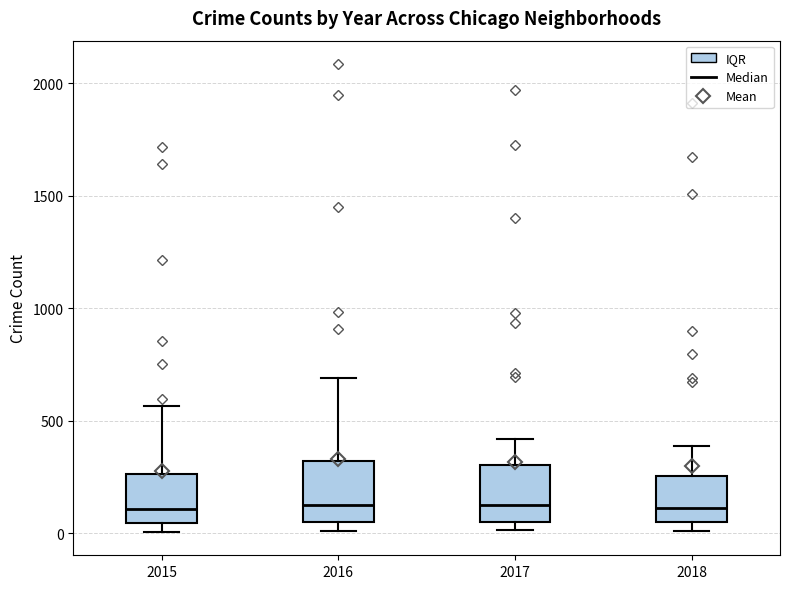

Where does the upper whisker of the box at x = 2015 end on the y-axis? The values are not printed on the chart, so give them approximately, as read against the axis.

550